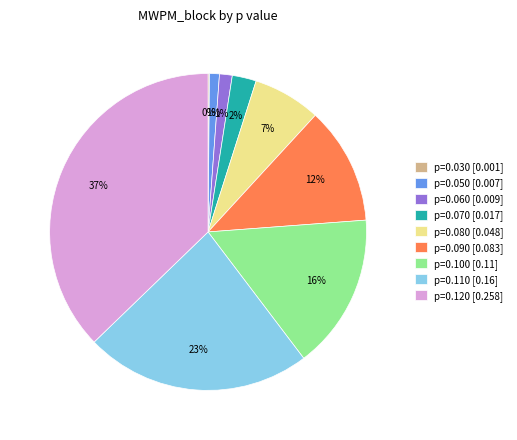

Is it true that p=0.050 [0.007] is 1% of the pie?

True